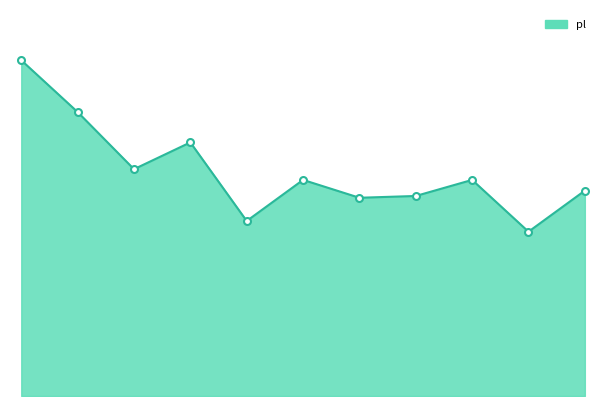

How many interior local valleys (lower than both neighbors) does the data have?

4